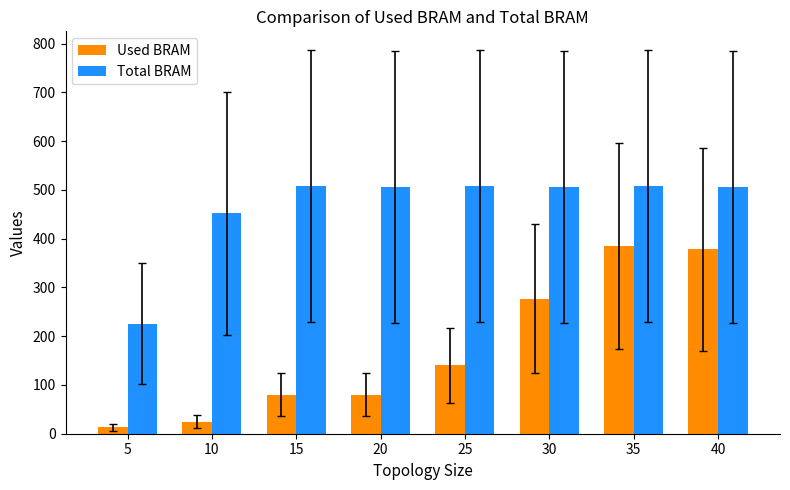

Where is Used BRAM nearest to the value 198?

25